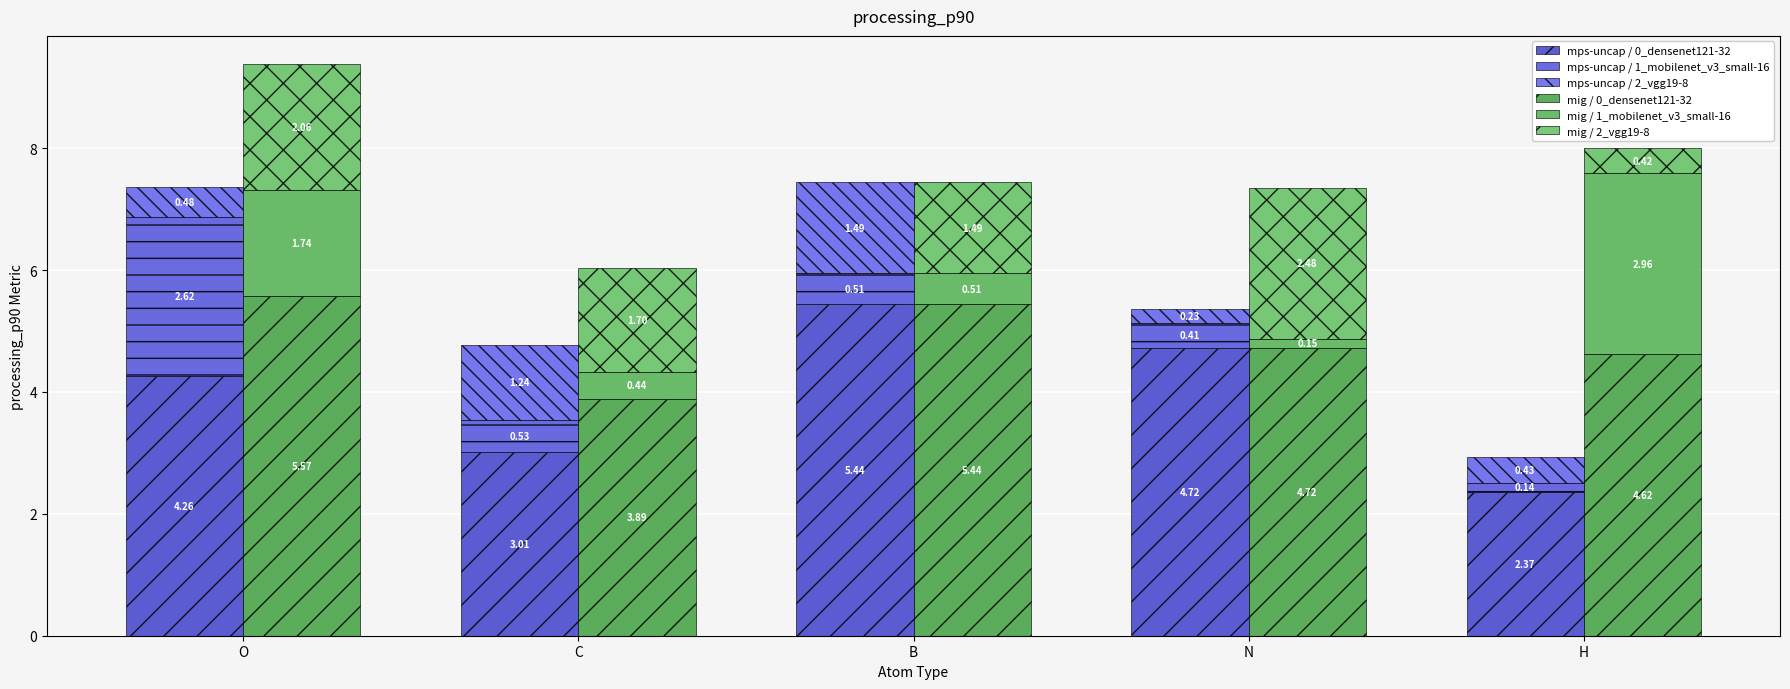

Is it true that mig / 1_mobilenet_v3_small-16 equals 0.2 at N?

True